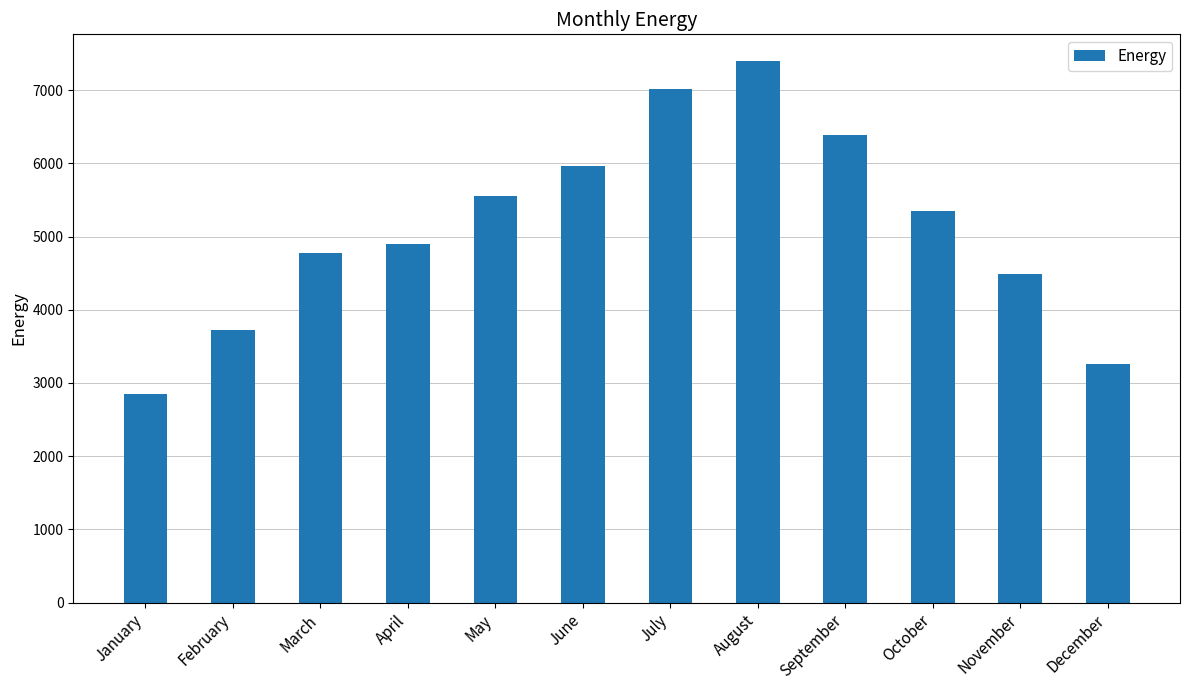

Are the bars horizontal?

No